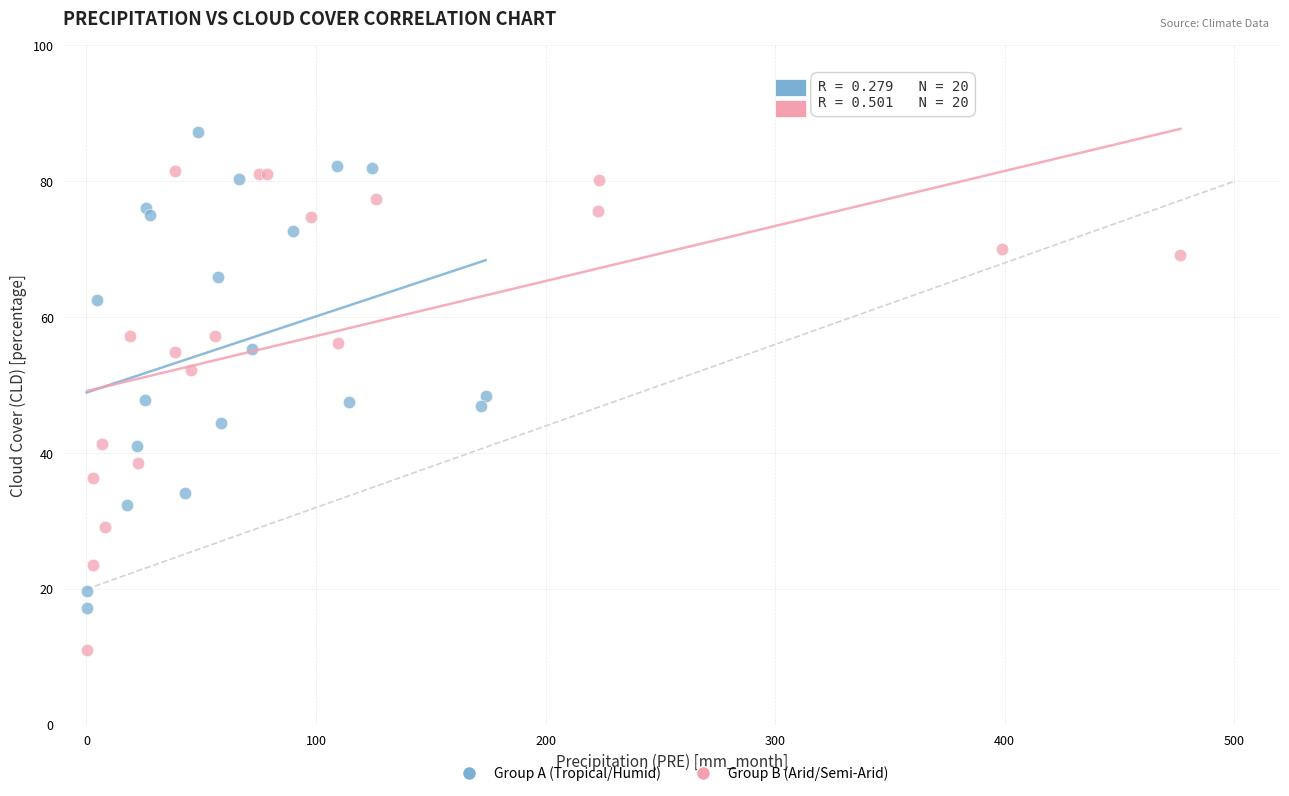

Which series reaches the minimum Y coordinate?

Group B (Arid/Semi-Arid)